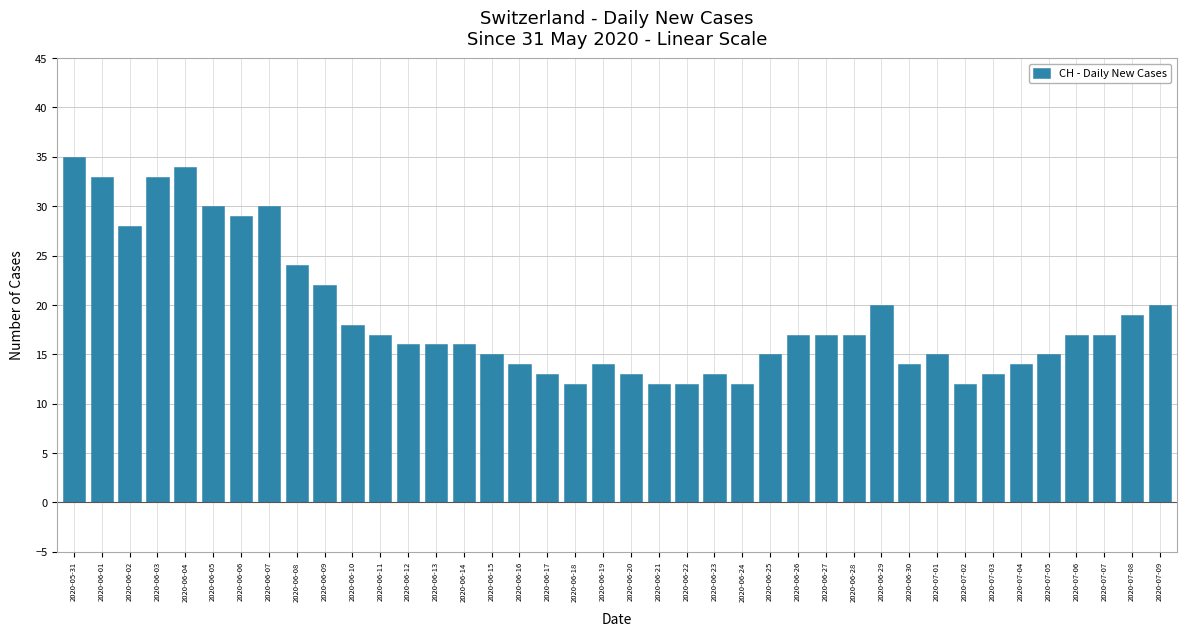

What is the sum of the values at 2020-06-05 and 2020-05-31?

65